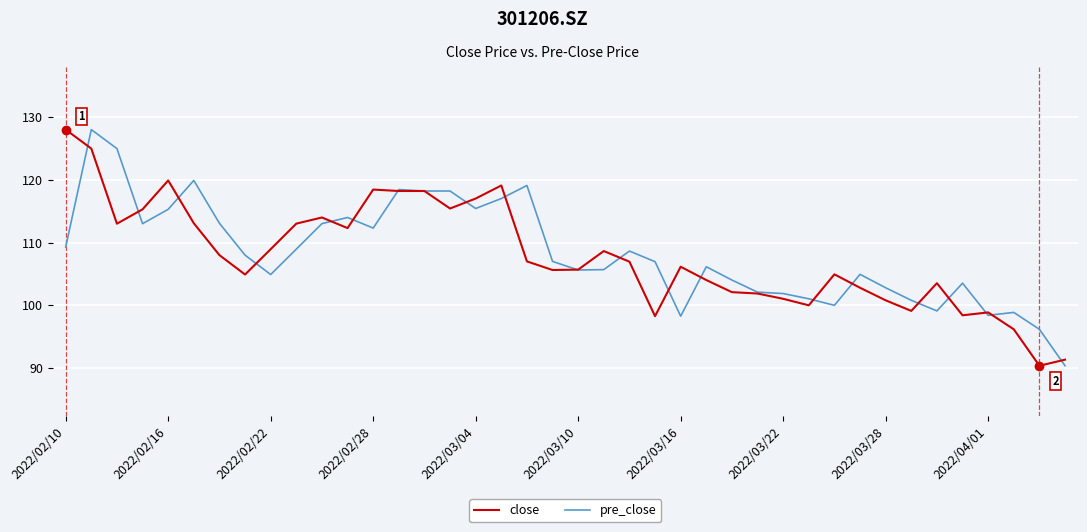

What is the highest value of the pre_close series?

128.0